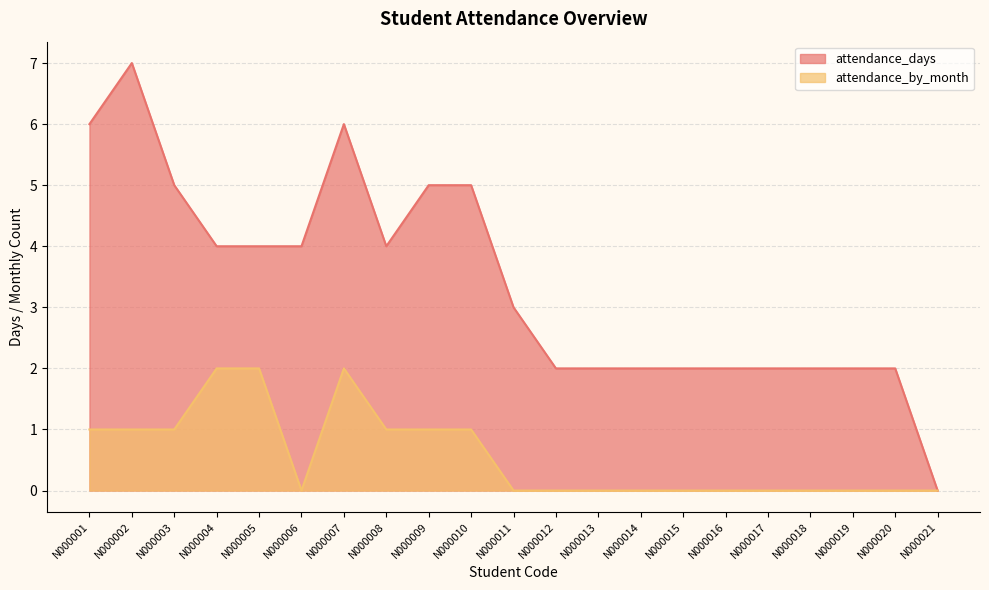

Which series has the widest spread of values?

attendance_days